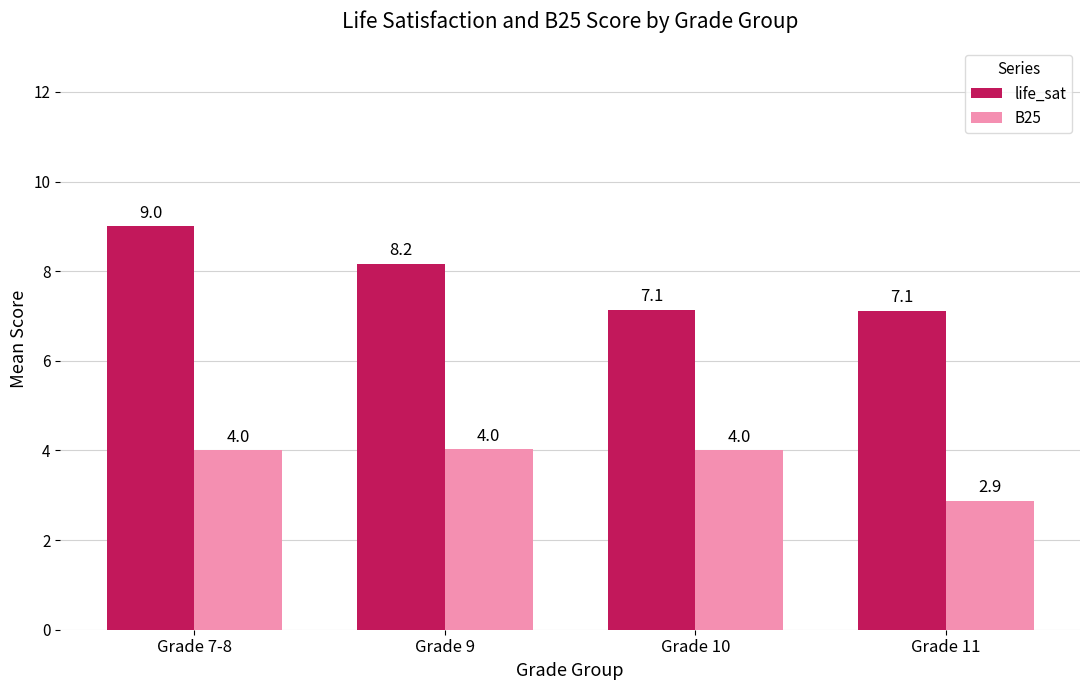

Does the chart contain stacked bars?

No